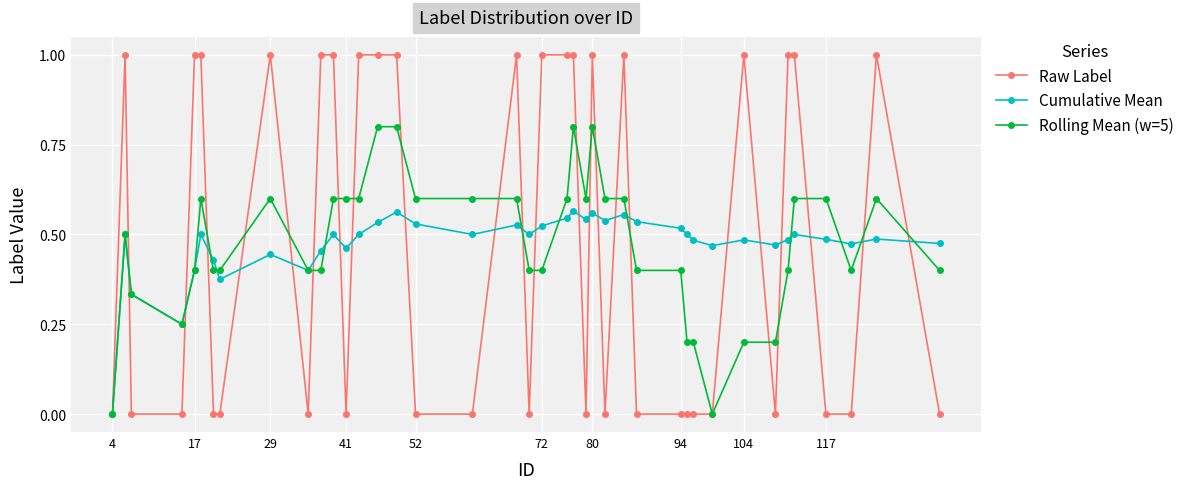

Which series has the largest range (max minus min)?

Raw Label